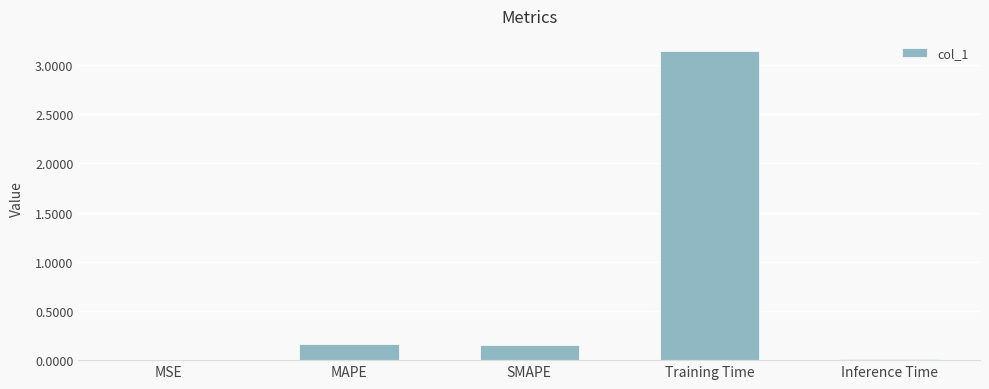

What is the sum of the values at SMAPE and Training Time?

3.3